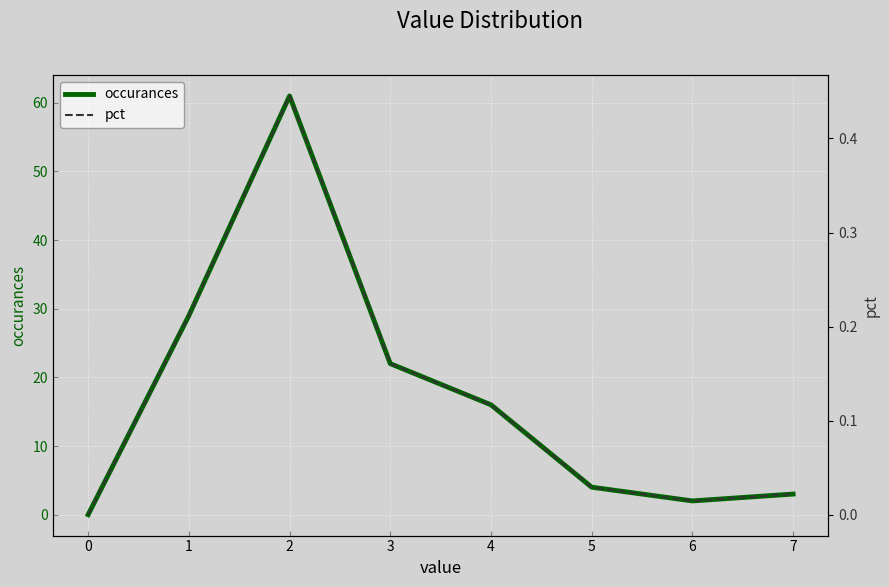

The value of occurances at 4 is 5. True or false?

False